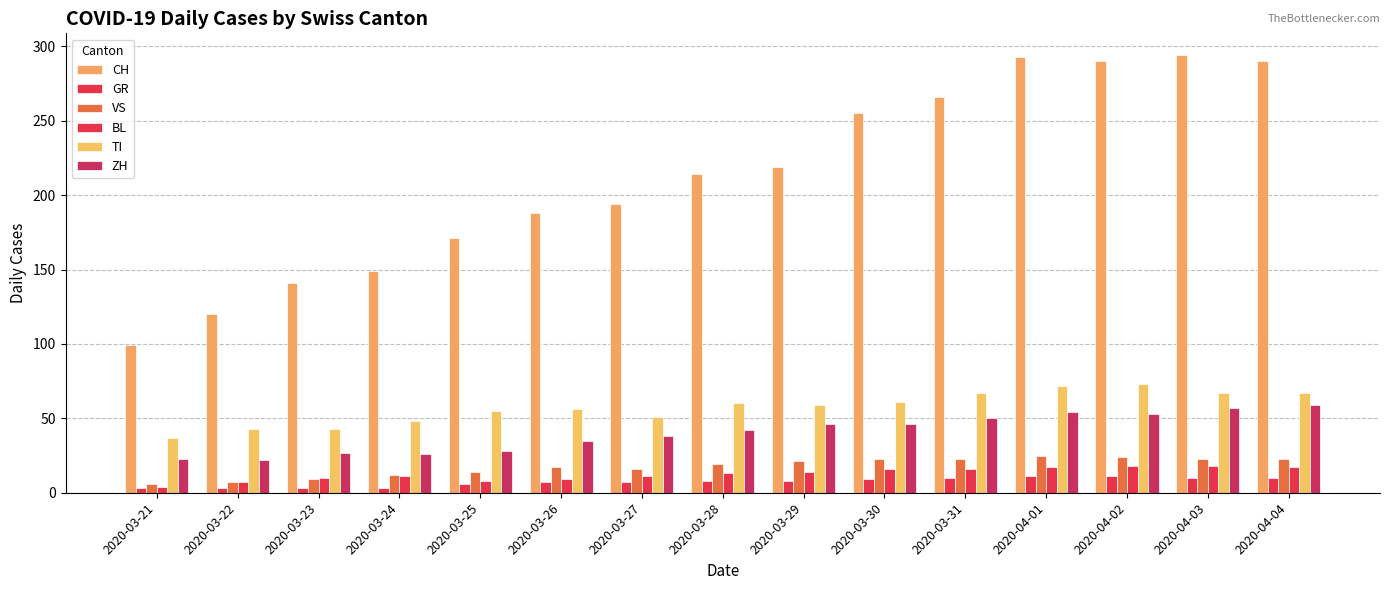

What is the sum of all ZH values?

606